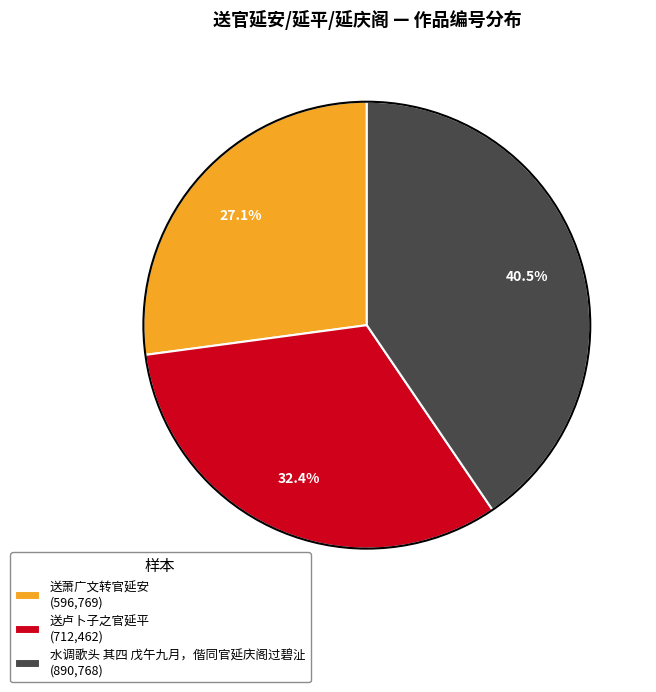

Between 水调歌头 其四 戊午九月，偕同官延庆阁过碧沚 and 送萧广文转官延安, which is larger?

水调歌头 其四 戊午九月，偕同官延庆阁过碧沚